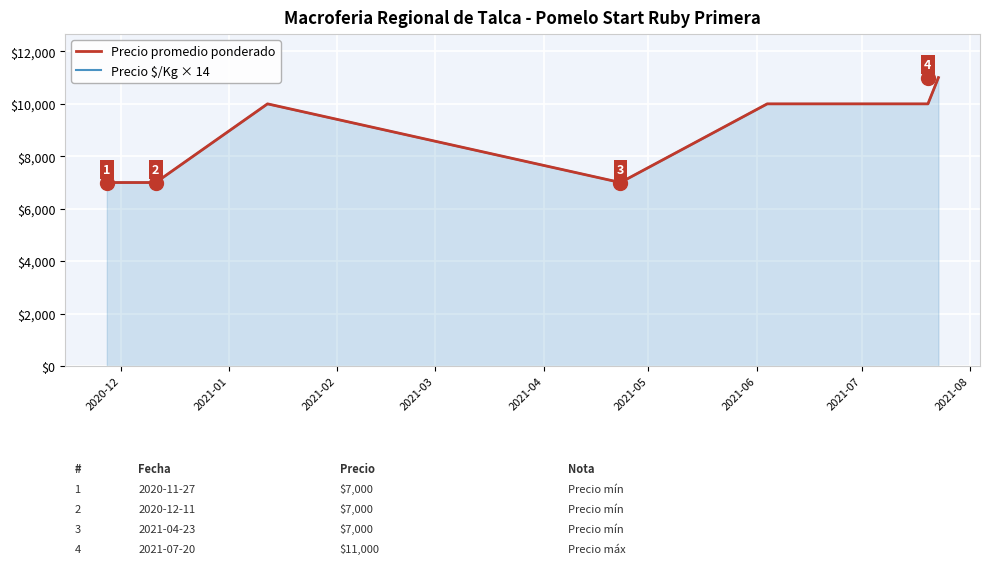

Count the number of categories in the chart.

7